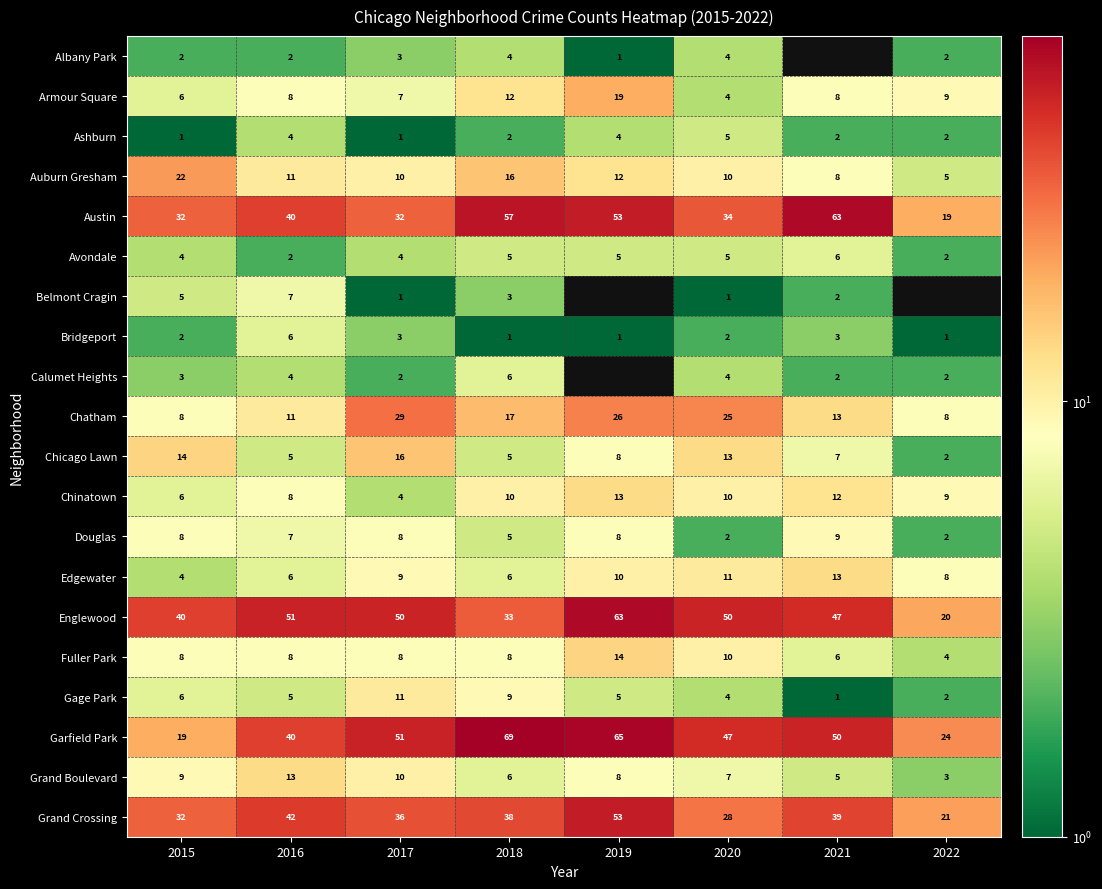

What is the difference between the highest and lowest values at 2017?

50